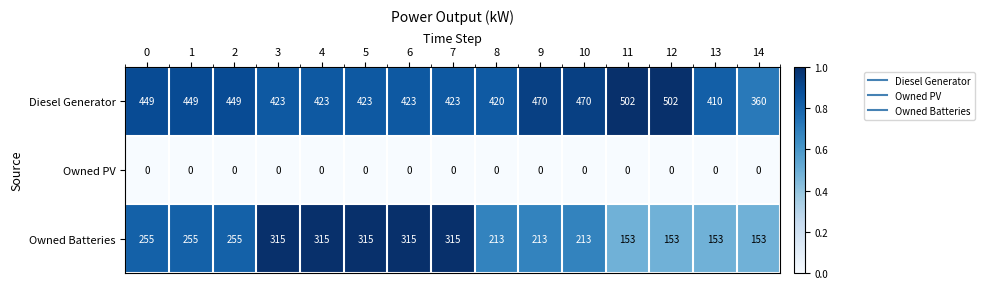

Which series has the largest total across all categories?

Diesel Generator